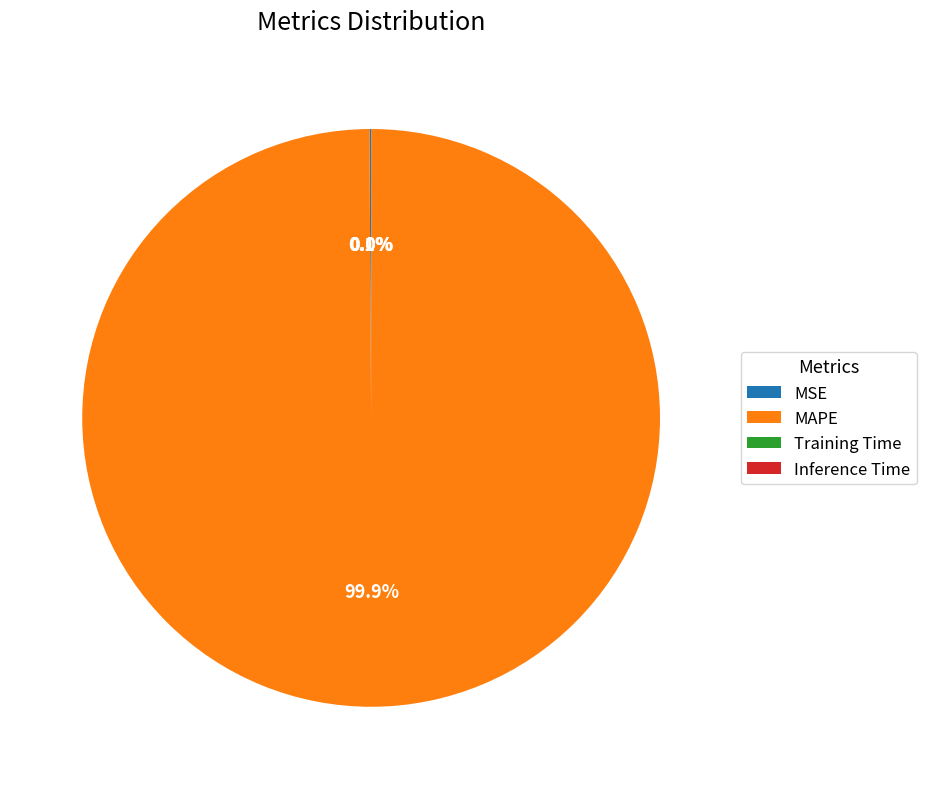

Which category has the biggest portion of the pie?

MAPE